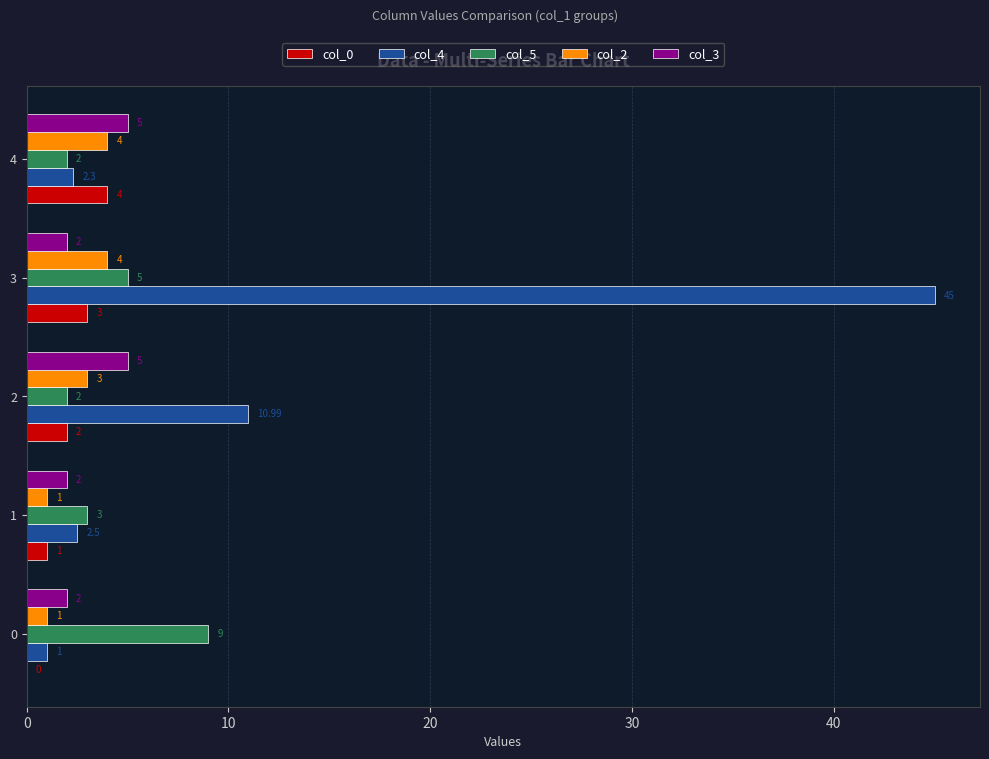

What is the total value across all series at 3?

59.0